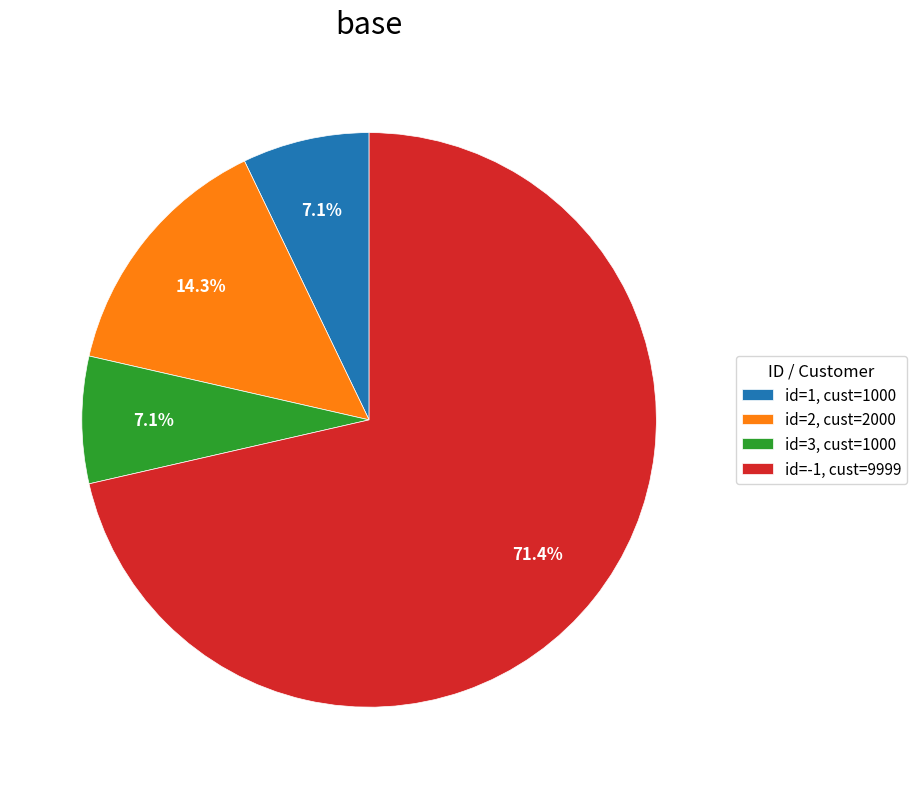

Which has a higher value, id=-1, cust=9999 or id=3, cust=1000?

id=-1, cust=9999